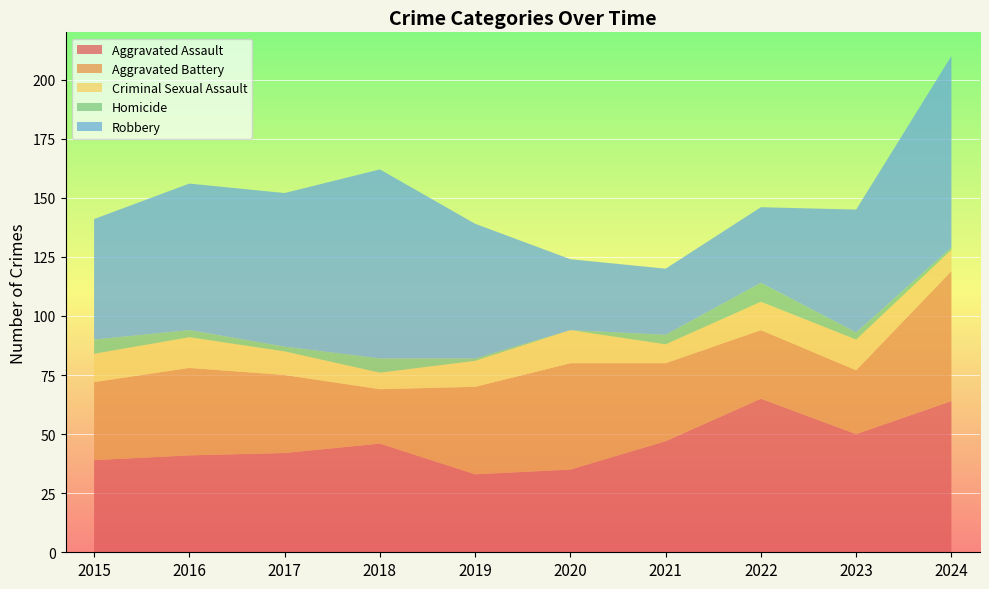

Reading left to right, transcribe all the data shown in this chart.

Aggravated Assault: 39	41	42	46	33	35	47	65	50	64
Aggravated Battery: 33	37	33	23	37	45	33	29	27	55
Criminal Sexual Assault: 12	13	10	7	11	14	8	12	13	9
Homicide: 6	3	2	6	1	0	4	8	3	1
Robbery: 51	62	65	80	57	30	28	32	52	81